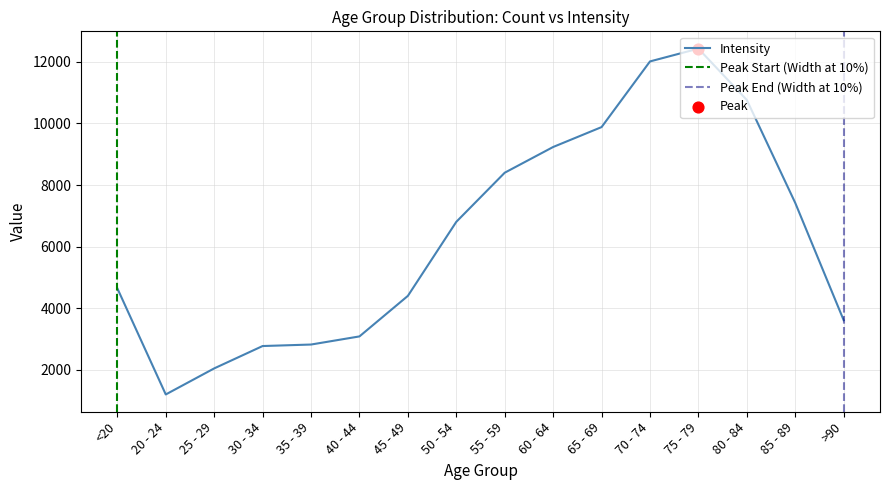

Which has a higher value, 50 - 54 or 30 - 34?

50 - 54